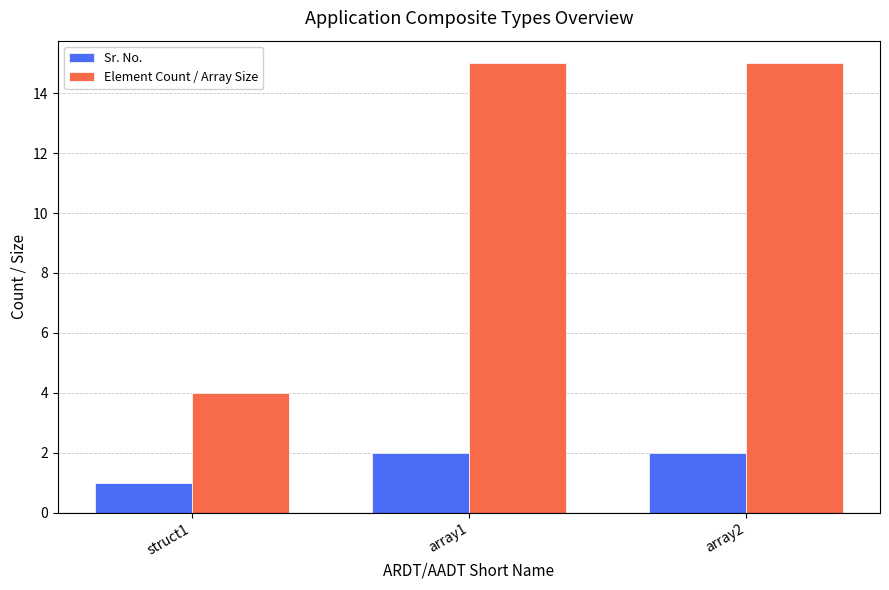

How many groups of bars are there?

3